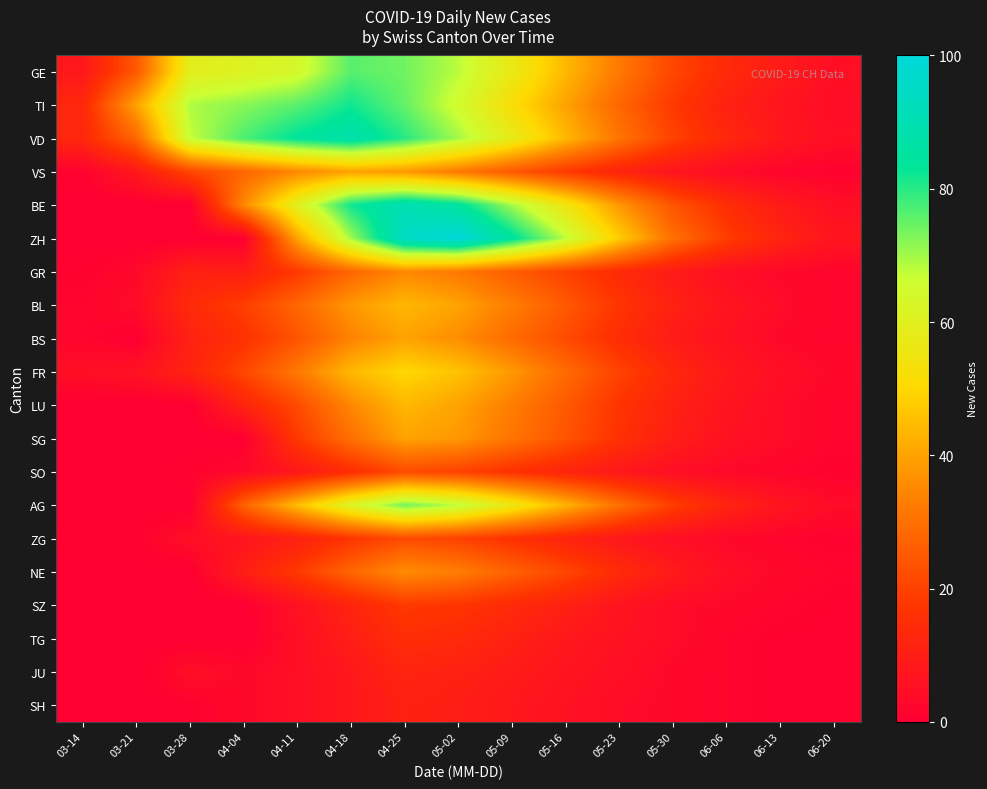

Which category has the highest value across all series?

05-02